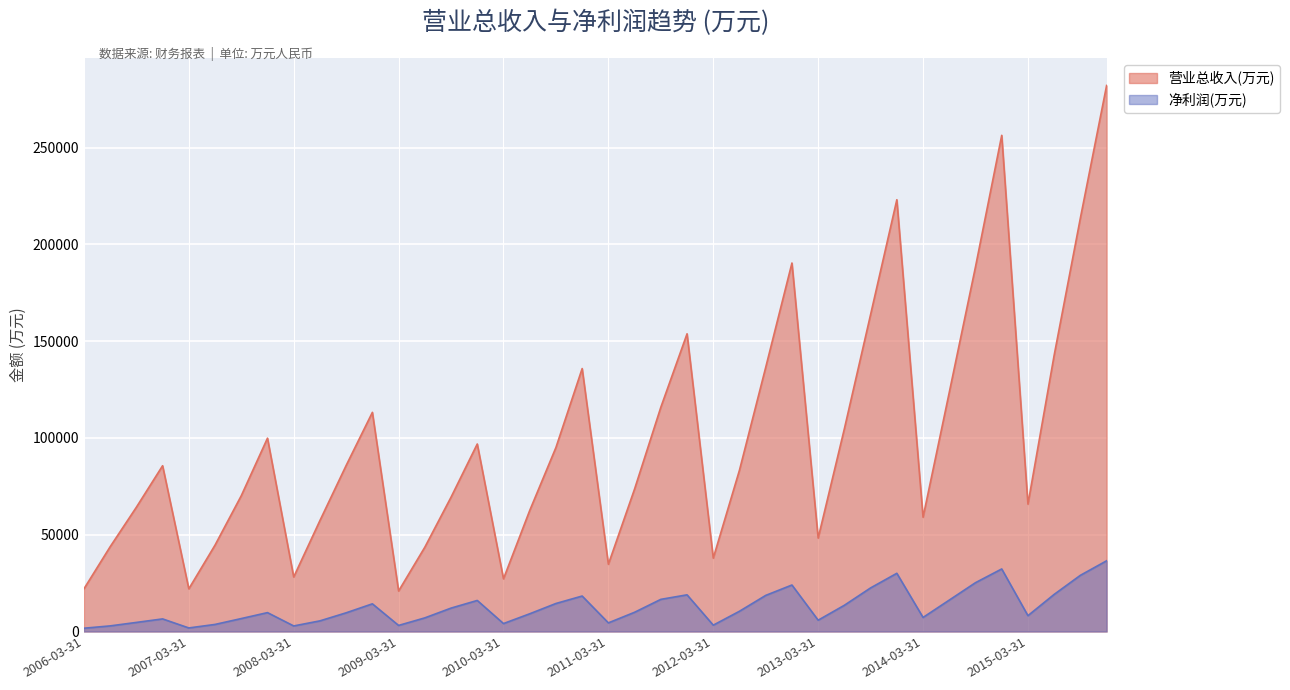

At how many categories does at least one series exceed 112926?

14